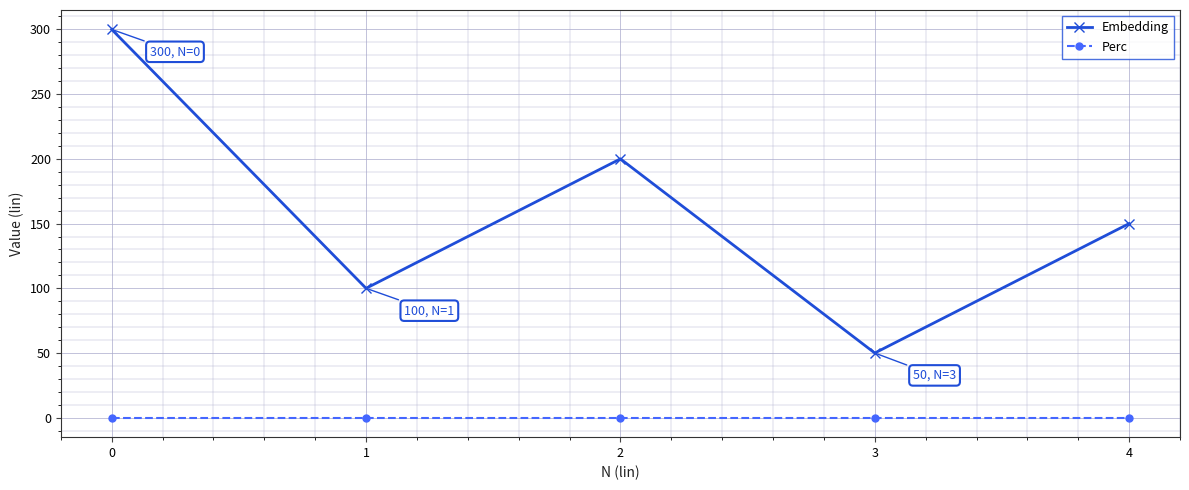

List the series in order of their peak value, lowest first.

Perc, Embedding